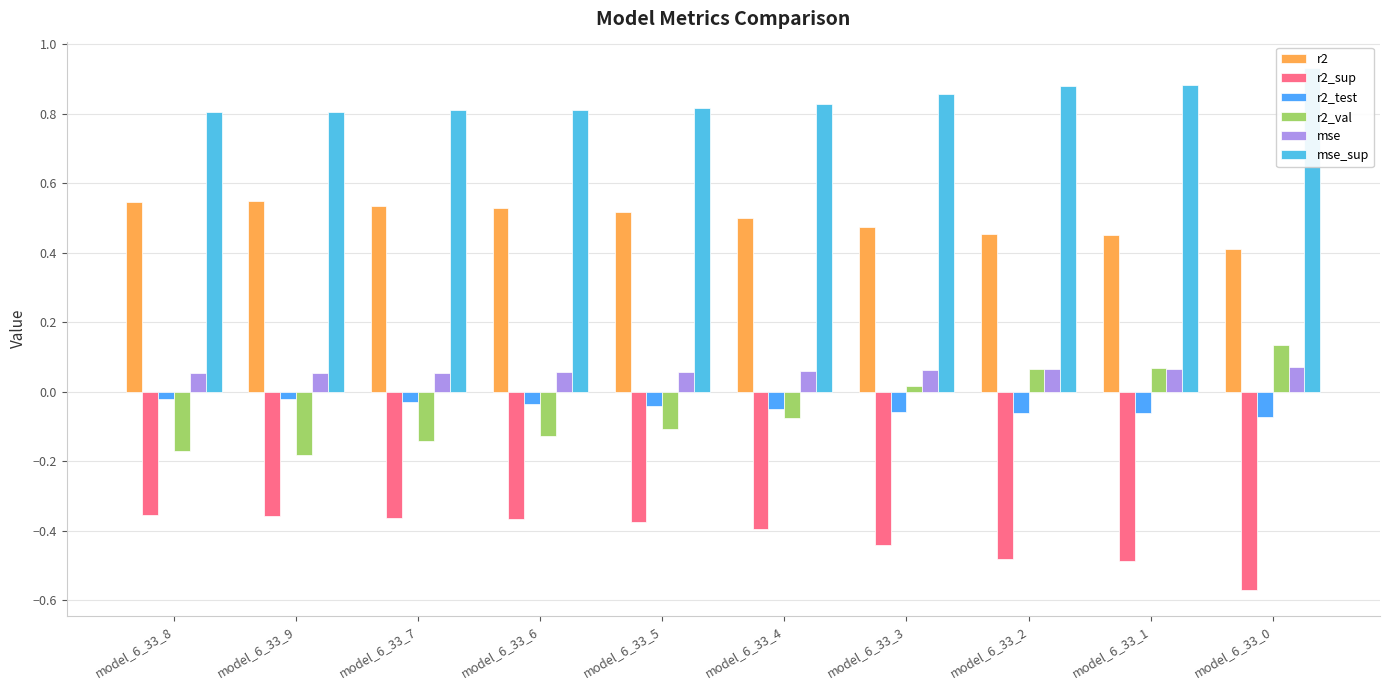

How many mse values are between 0 and 1?

10